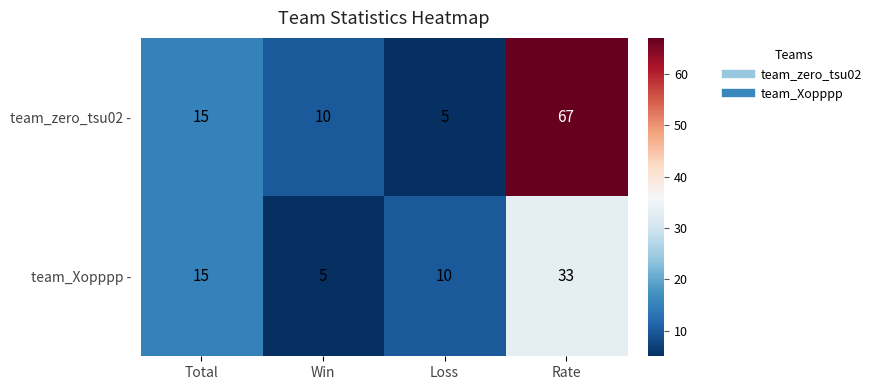

True or false: team_Xopppp - has a value of 15 at Total.

True